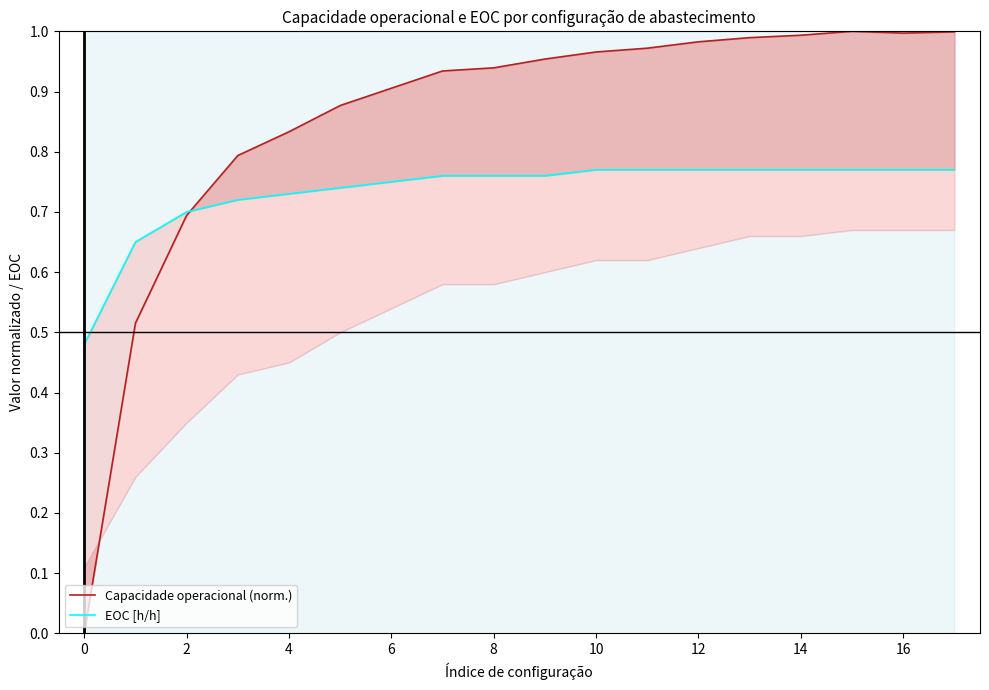

Read the Capacidade operacional (norm.) value at 8.

0.9